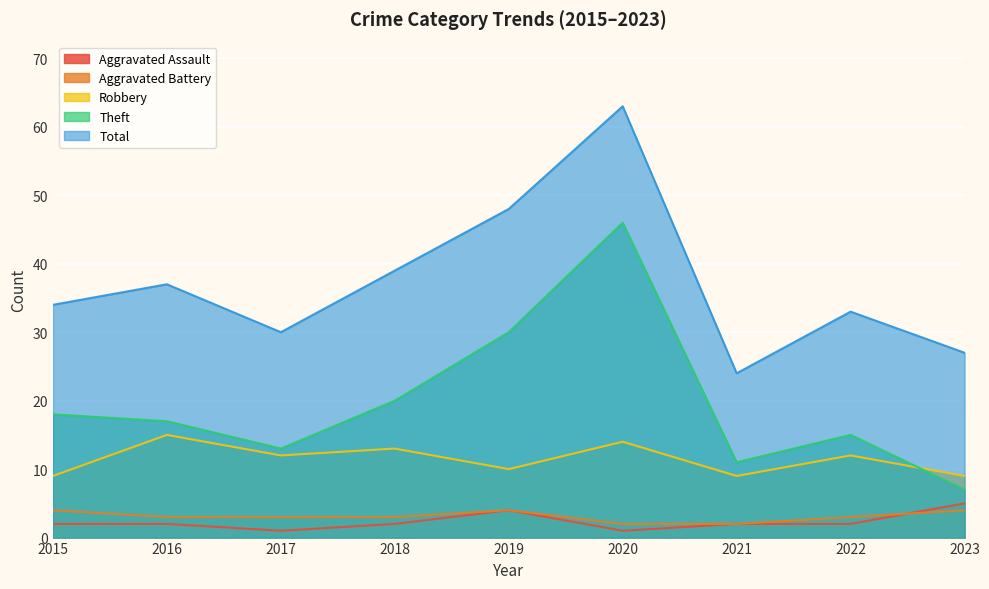

Is it true that Theft equals 13 at 2017?

True